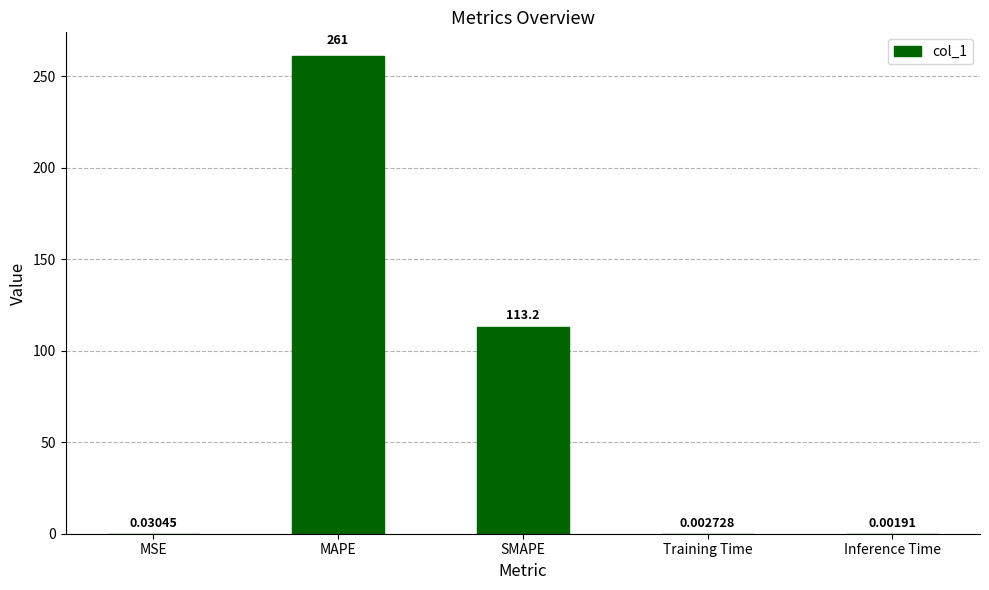

What value does the data have at MAPE?

261.0